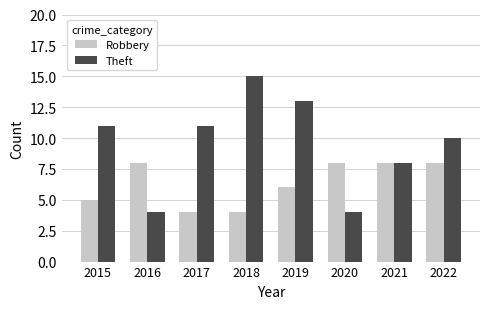

Which category has the highest value in the Theft series?

2018